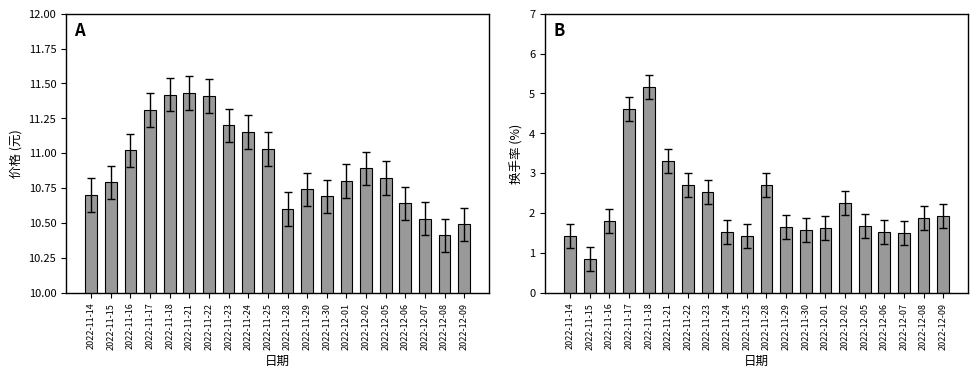

What are all the series names shown in the legend?

价格, 换手率